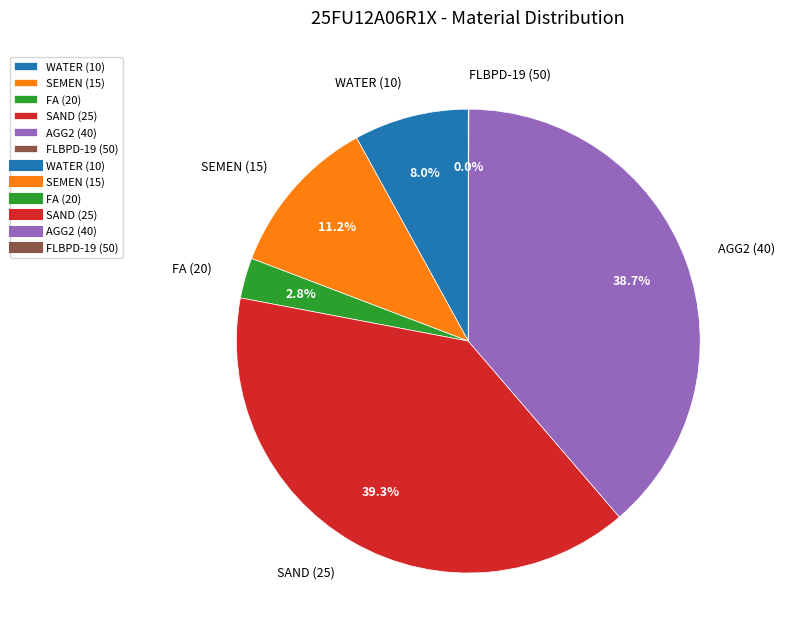

Approximately how many times larger is the value at SAND (25) compared to SEMEN (15)?

3.5